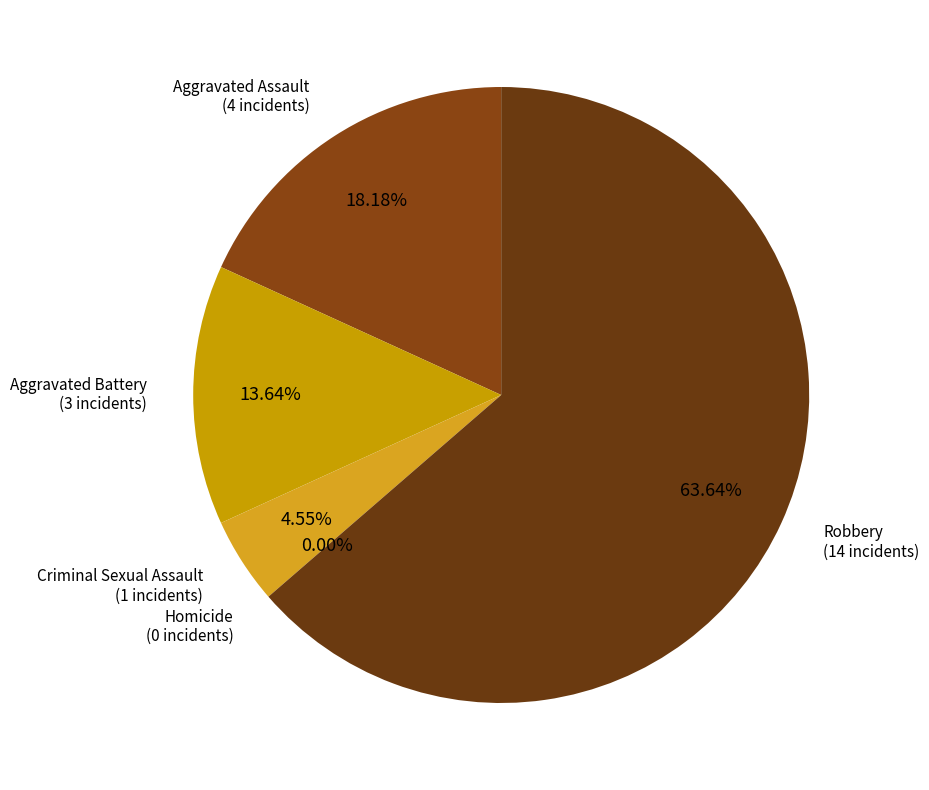

What is the smallest slice in the pie chart?

Homicide